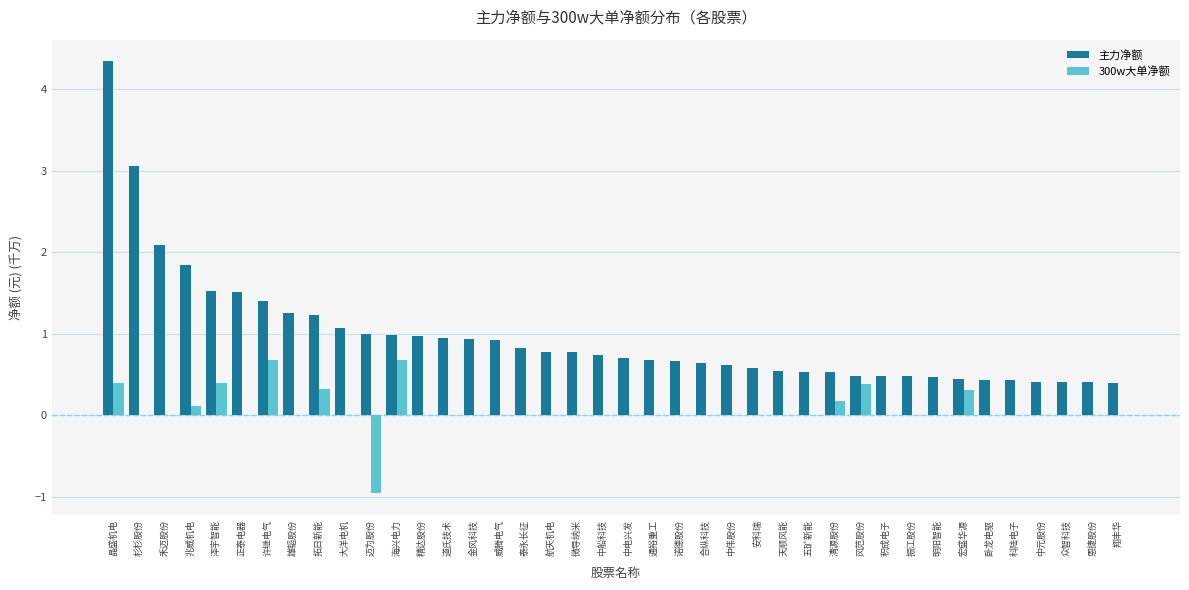

At which category is the sum across all series the highest?

晶盛机电